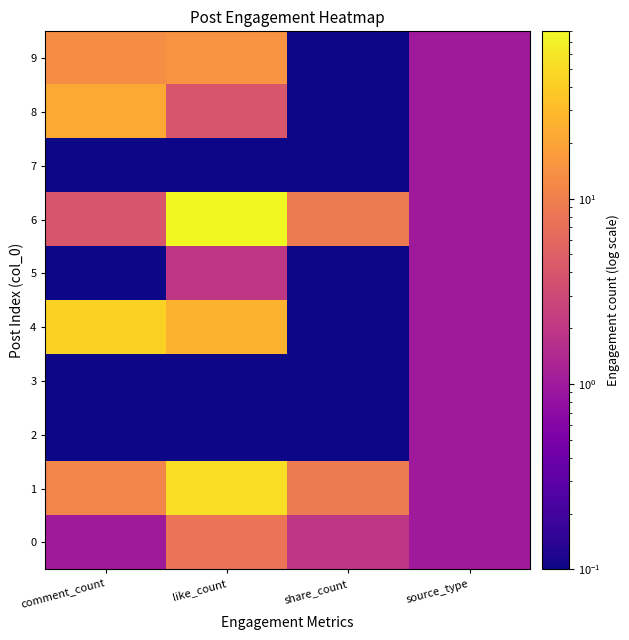

What is the total value across all series at comment_count?

94.4